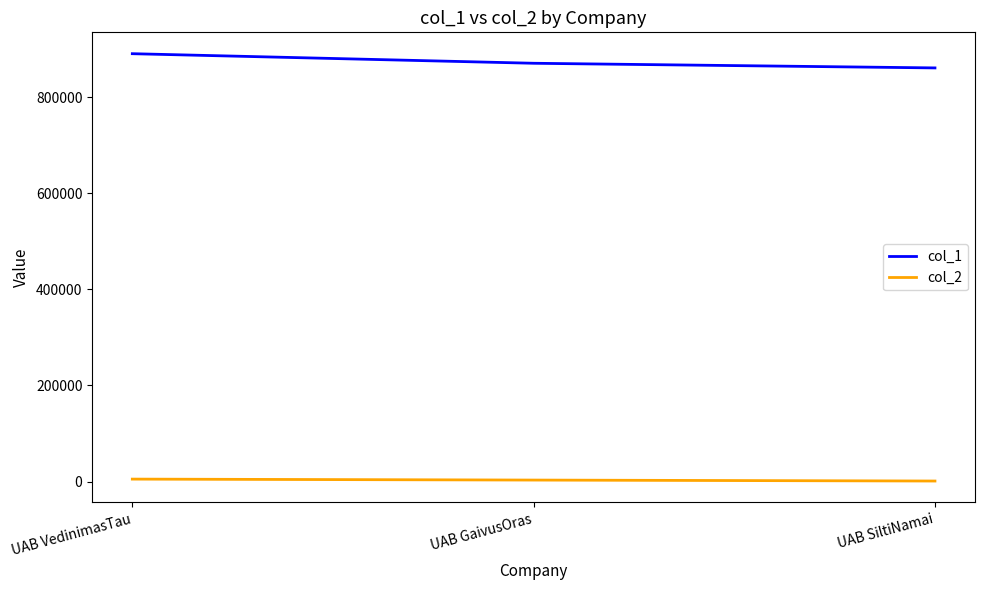

The col_1 series shows 890512 at UAB VedinimasTau. True or false?

True